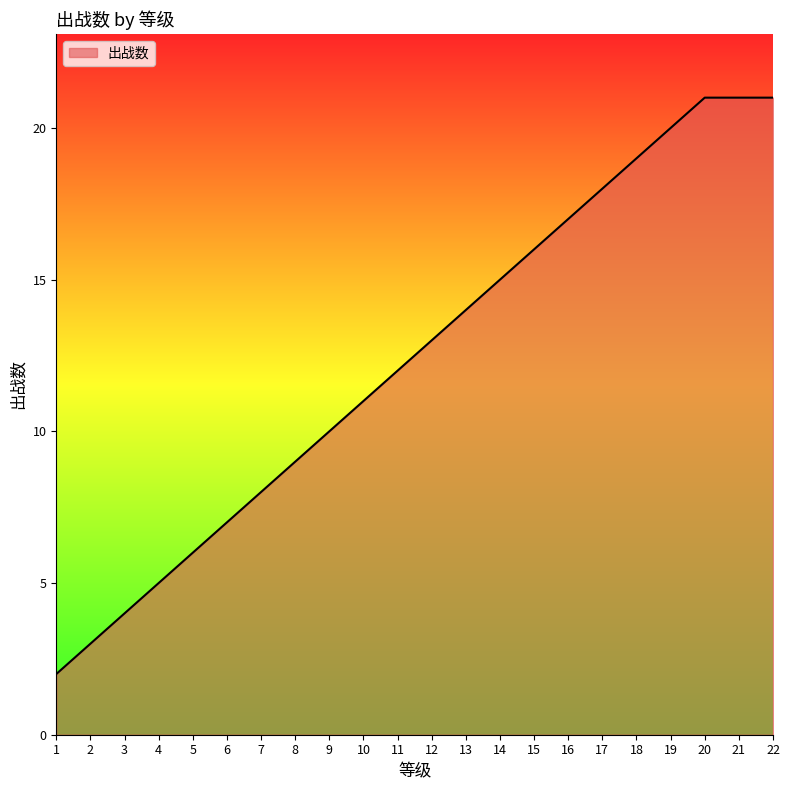

Approximately how many times larger is the value at 4 compared to 15?

0.3